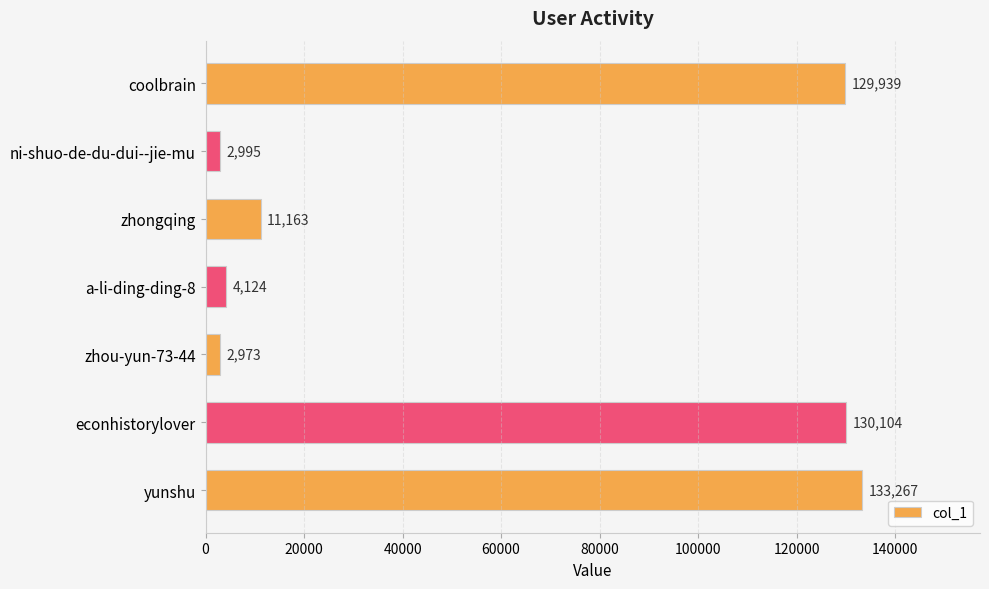

What is the greatest value displayed?

133267